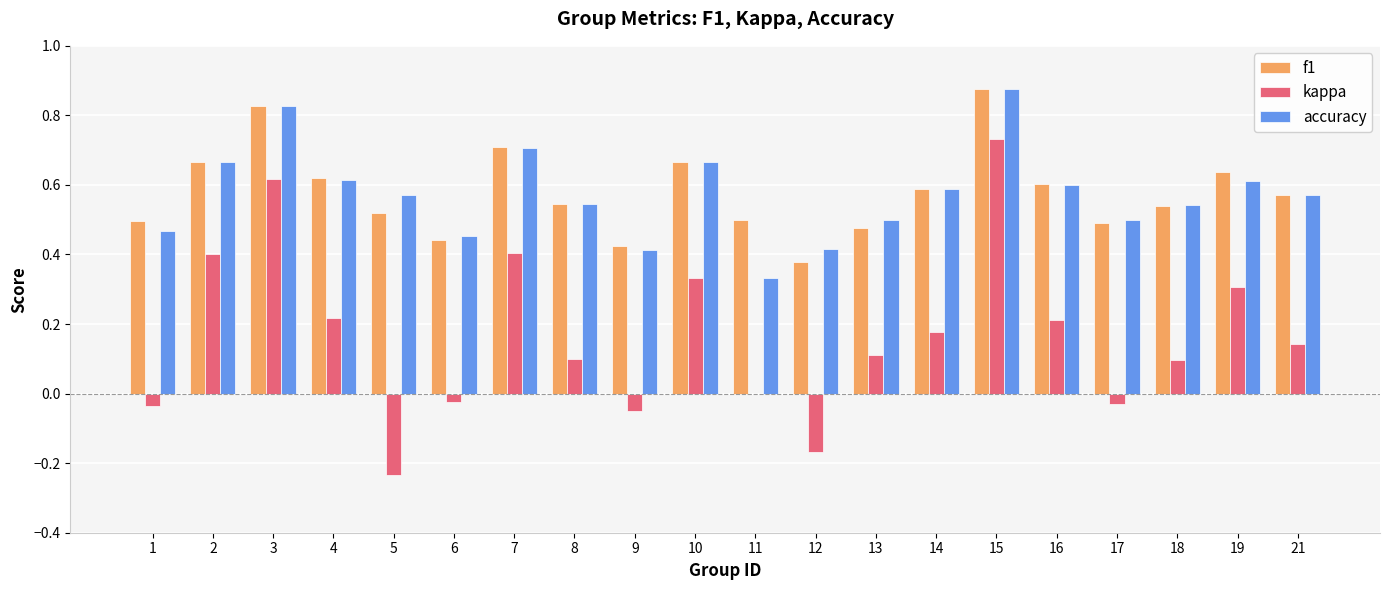

What is the total value across all series at 15?

2.5